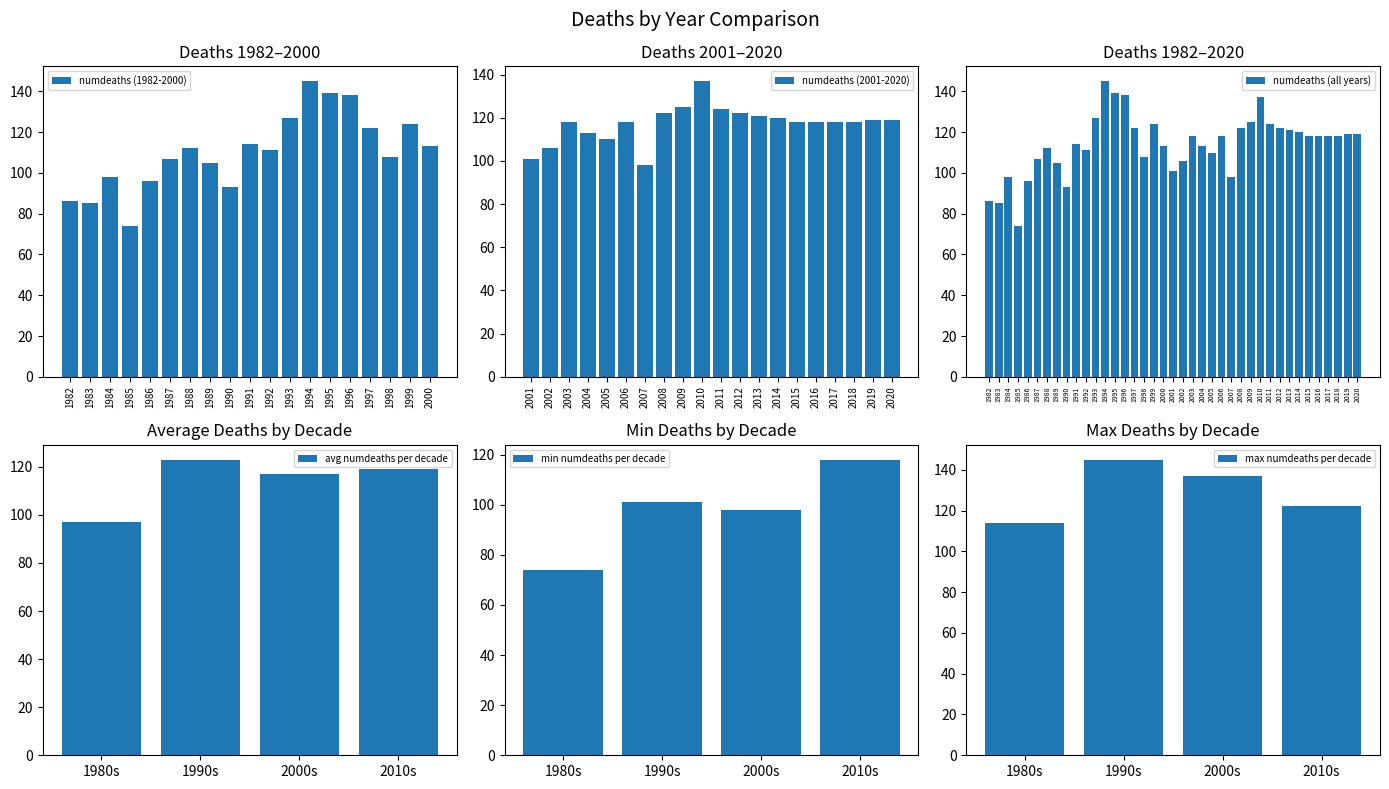

Rank the categories by value from highest to lowest.

1994, 1995, 1996, 1993, 1999, 1997, 1991, 2000, 1988, 1992, 1998, 1987, 1989, 1984, 1986, 1990, 1982, 1983, 1985